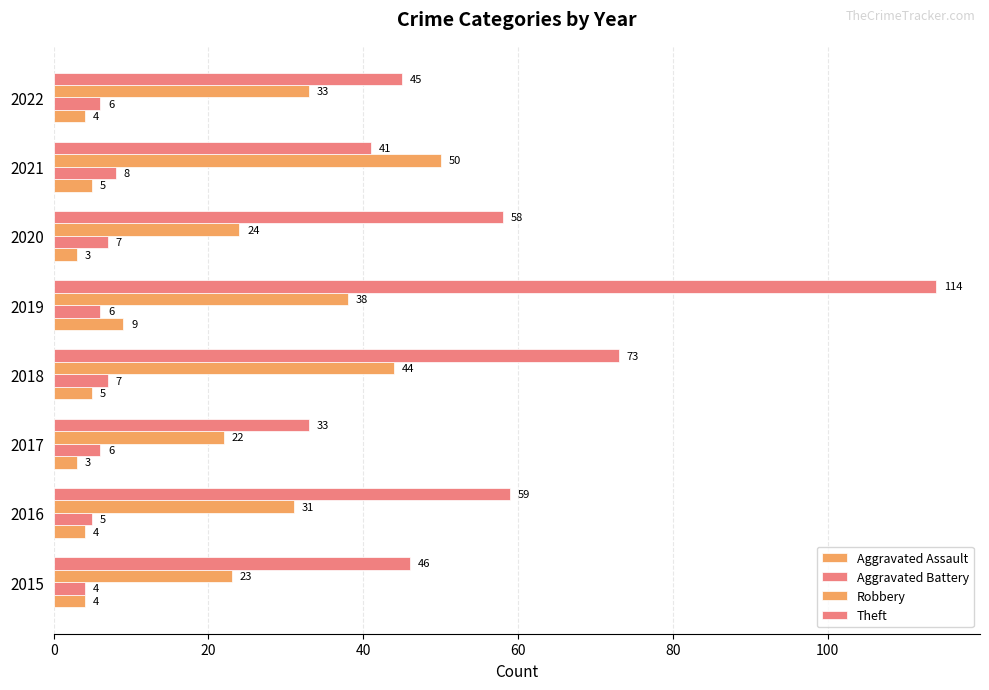

Count the number of data series in this chart.

4